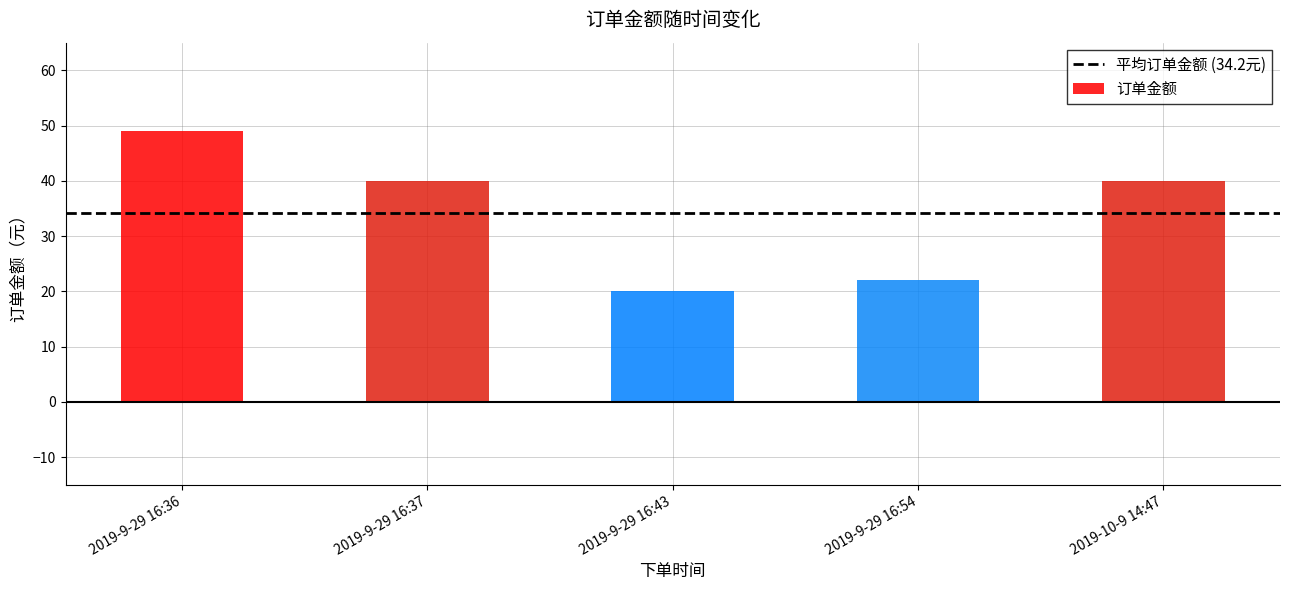

Where is the data nearest to the value 34?

2019-9-29 16:37